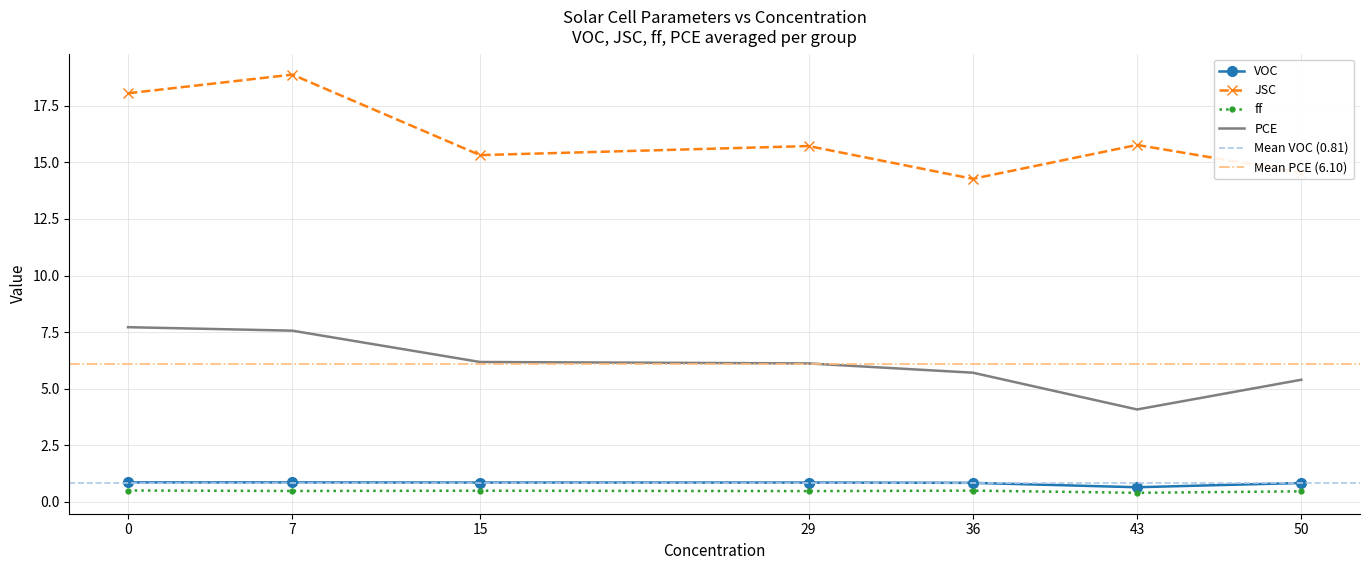

What is the approximate value of PCE at 50?

5.4